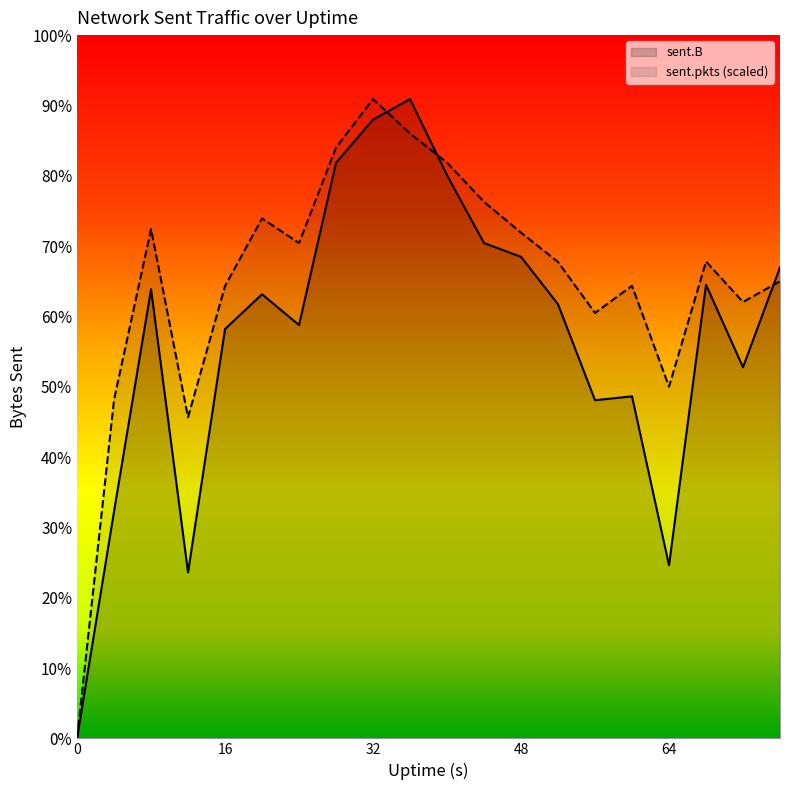

The value of sent.B at 64 is 12031644.7. True or false?

False